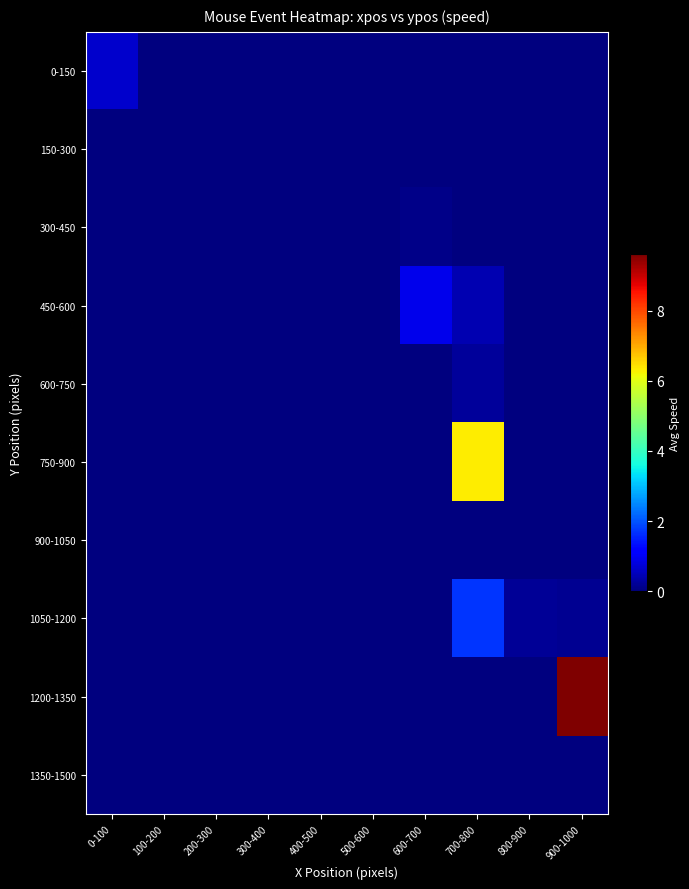

Between 0-100 and 200-300, which series saw the biggest shift?

0-150